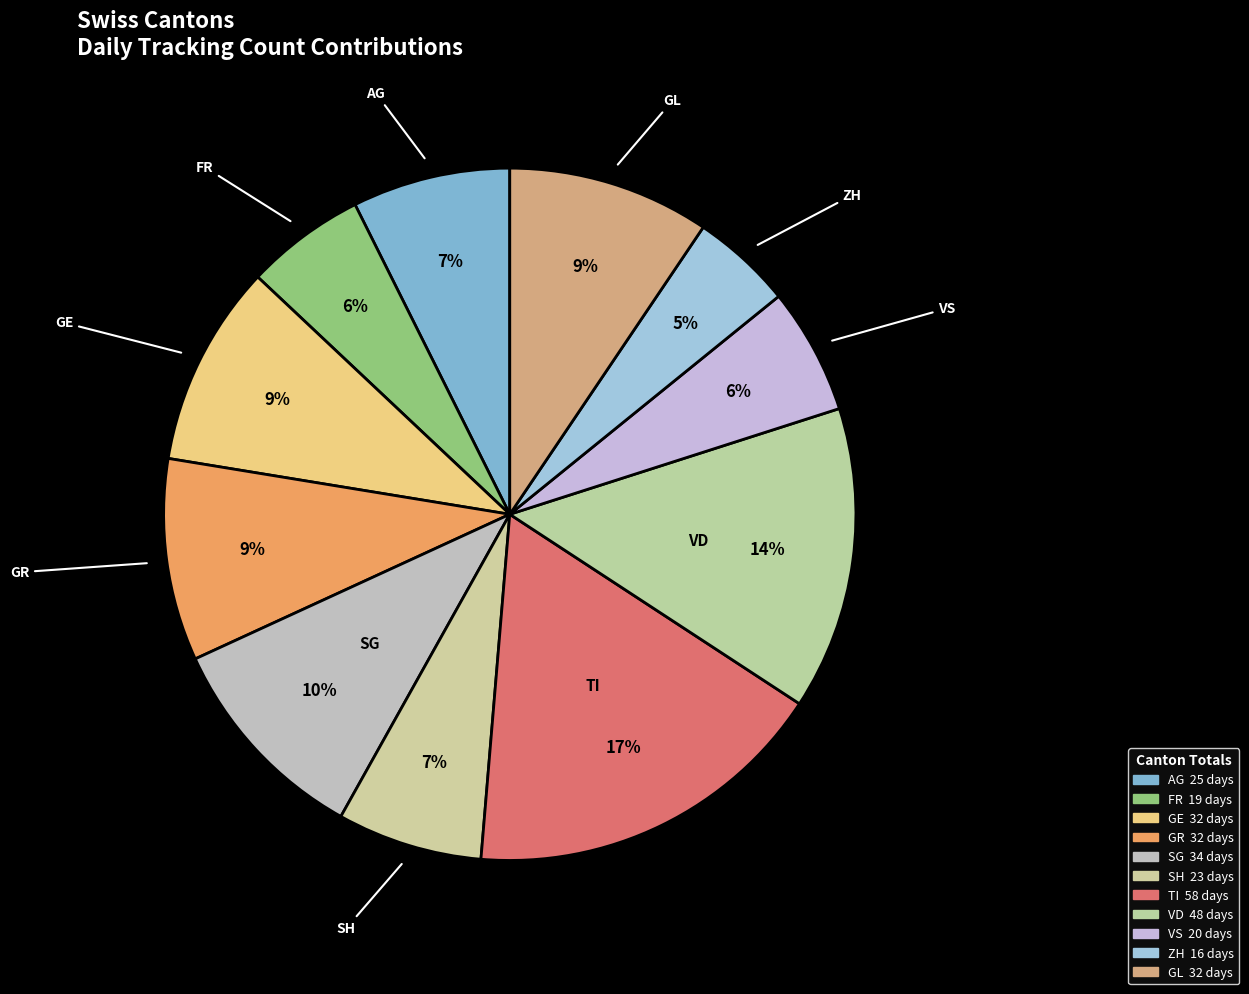

How many slices are in this pie chart?

11